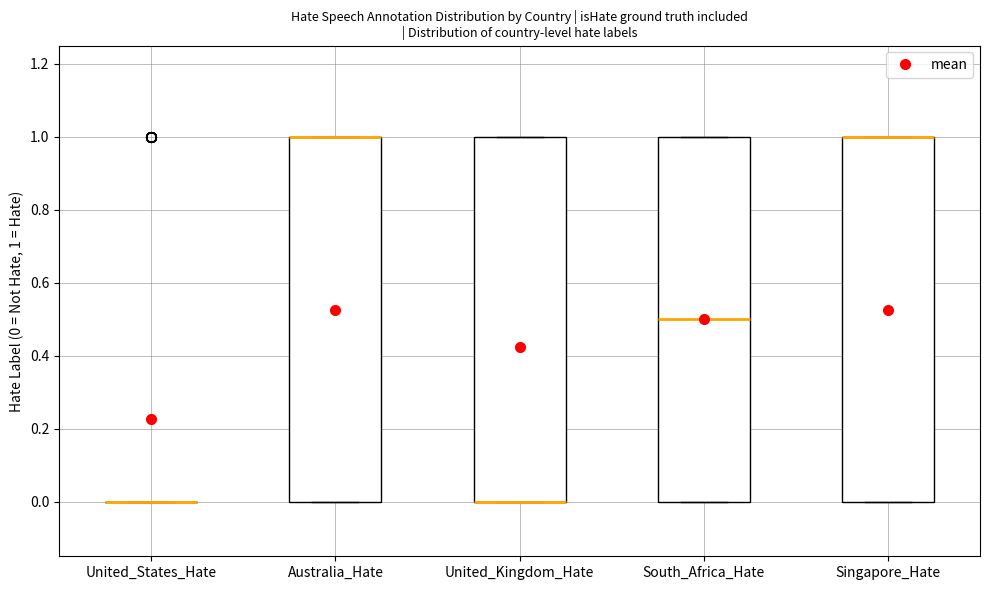

Reading left to right, transcribe this box plot: for each box, give where its median line is, the range the box spans, and where its two whiskers end, as read against the y-axis. The values are not printed on the chart, so give them approximately, as read against the axis.

United_States_Hate: box collapsed to a line at 0.0, whiskers 0.0 to 0.0
Australia_Hate: median 1.0 (drawn on the box's upper edge), box 0.0 to 1.0, whiskers 0.0 to 1.0
United_Kingdom_Hate: median 0.0 (drawn on the box's lower edge), box 0.0 to 1.0, whiskers 0.0 to 1.0
South_Africa_Hate: median 0.5, box 0.0 to 1.0, whiskers 0.0 to 1.0
Singapore_Hate: median 1.0 (drawn on the box's upper edge), box 0.0 to 1.0, whiskers 0.0 to 1.0